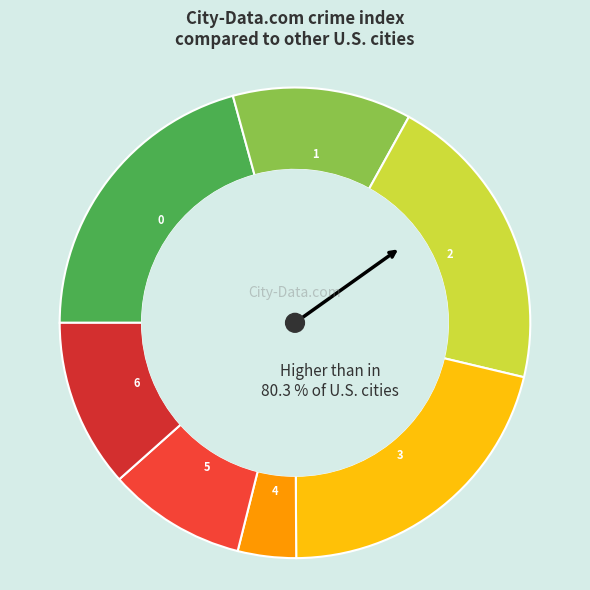

Which slice is the smallest?

4